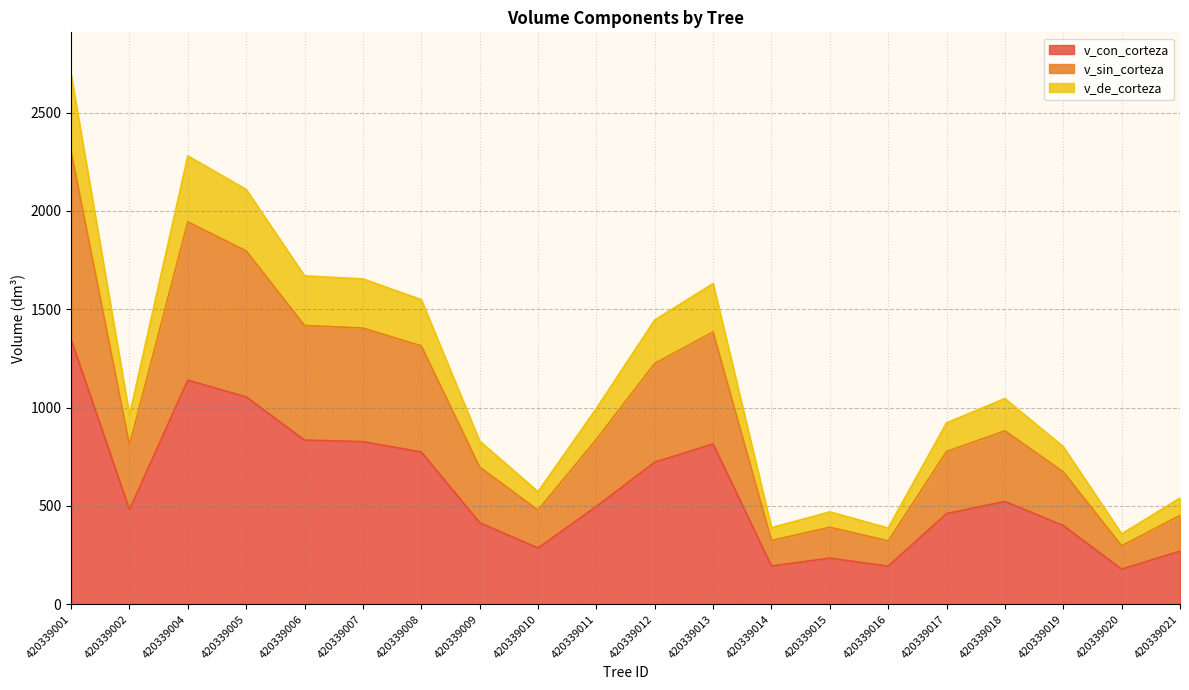

What is the difference between the v_con_corteza values at 420339005 and 420339012?

331.7